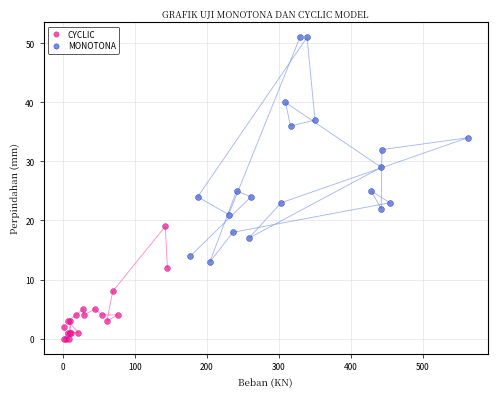

Which series contains the highest Y value?

MONOTONA